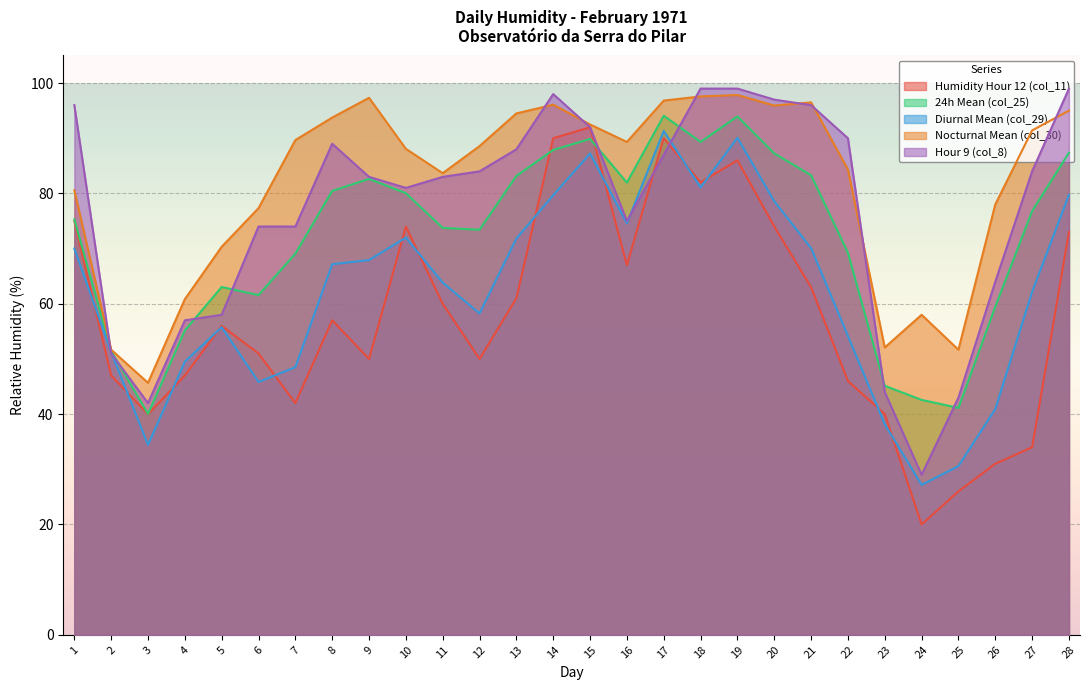

What are all the series names shown in the legend?

Humidity Hour 12 (col_11), 24h Mean (col_25), Diurnal Mean (col_29), Nocturnal Mean (col_30), Hour 9 (col_8)